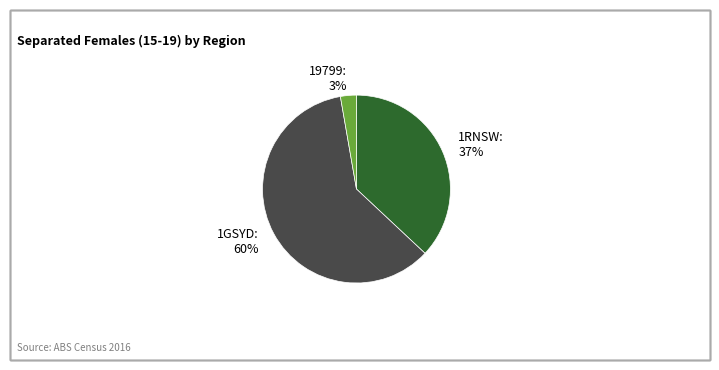

Rank the categories by value from lowest to highest.

19799: 3%, 1RNSW: 37%, 1GSYD: 60%